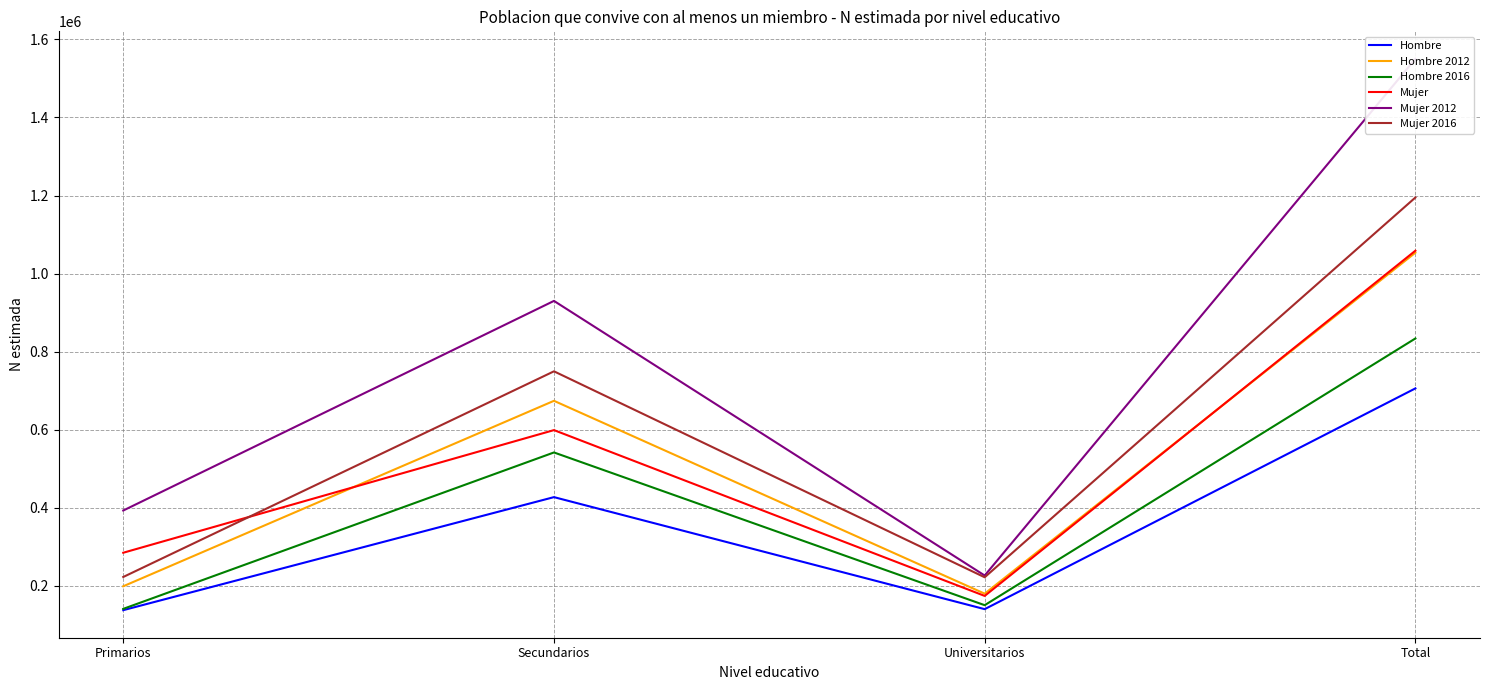

What is the difference between the second highest and second lowest values in the Hombre series?

286932